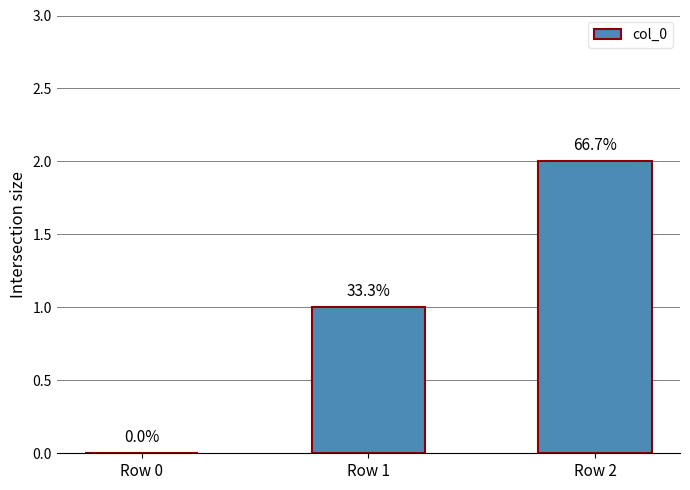

List the labels in order of value, largest first.

Row 2, Row 1, Row 0